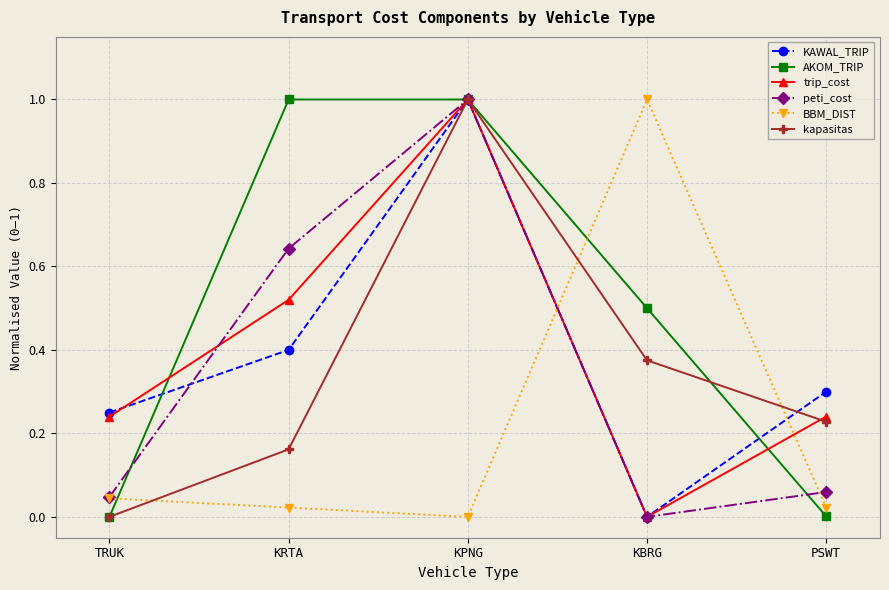

What is the sum of all kapasitas values?

1.8